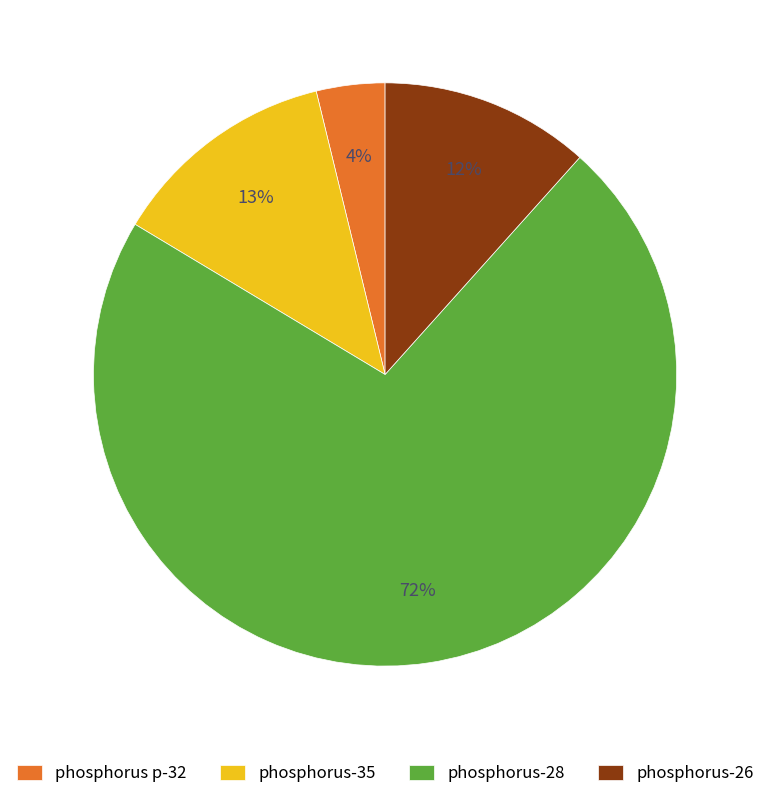

To the nearest percent, what is the average slice percentage?

25%